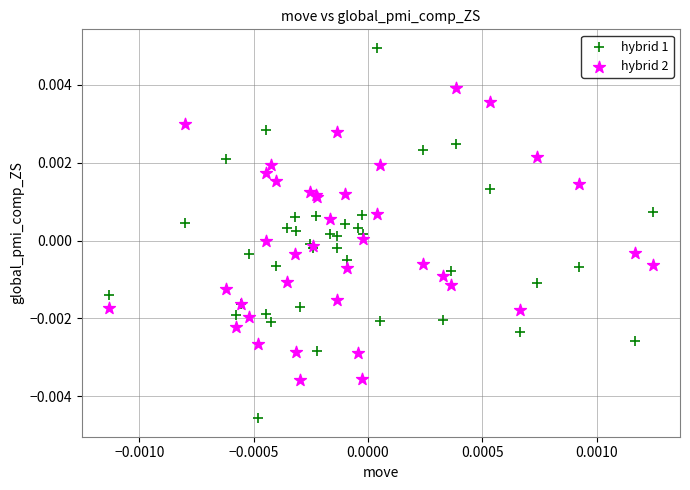

Which series contains the highest Y value?

hybrid 1